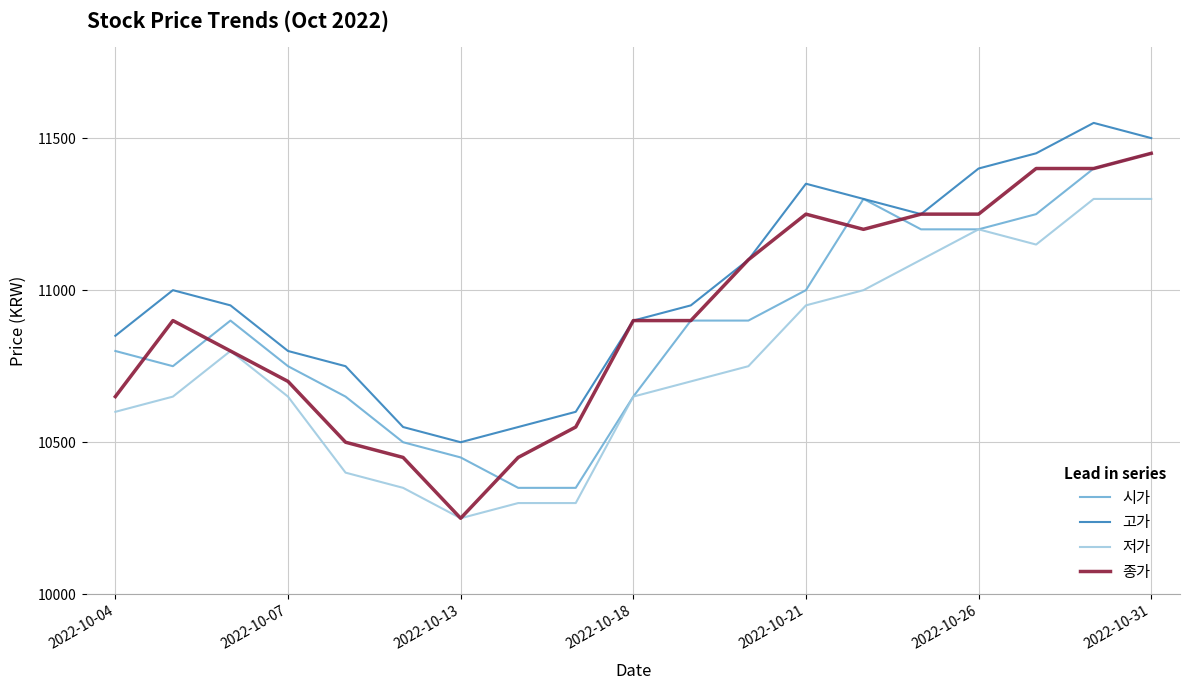

What is the maximum value shown in the chart?

11550